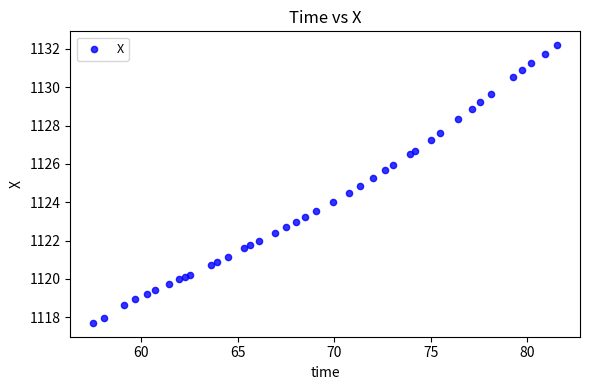

What is the range of X values (max minus min)?

24.0